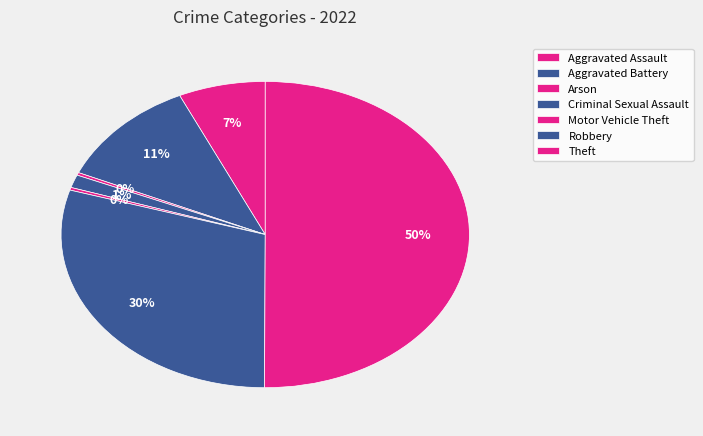

What percentage is the Robbery slice, to the nearest percent?

30%